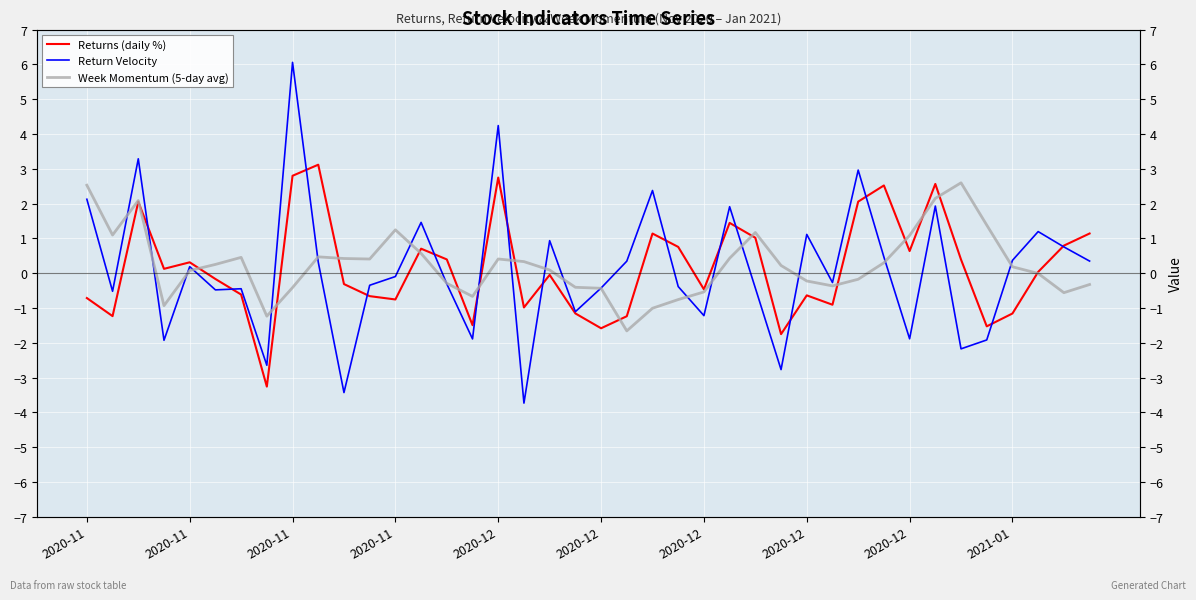

What is the minimum value for Return Velocity?

-3.7